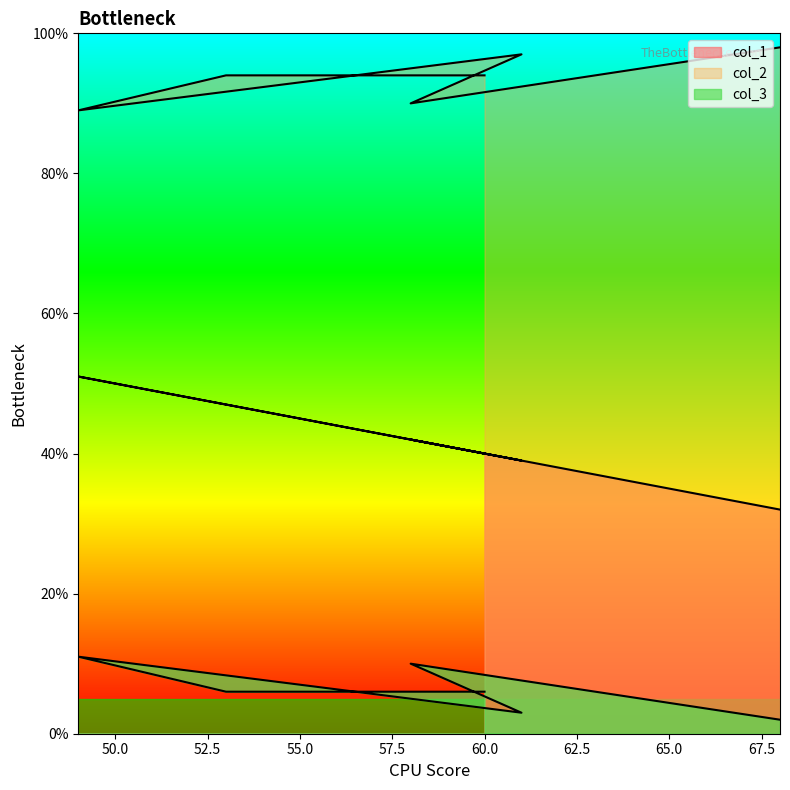

Reading left to right, extract all data points from this chart.

col_1: 32	42	39	51	47	40
col_2: 98	90	97	89	94	94
col_3: 2	10	3	11	6	6